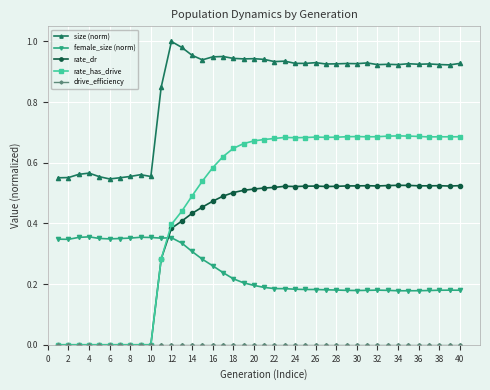

Which series has the largest range (max minus min)?

rate_has_drive